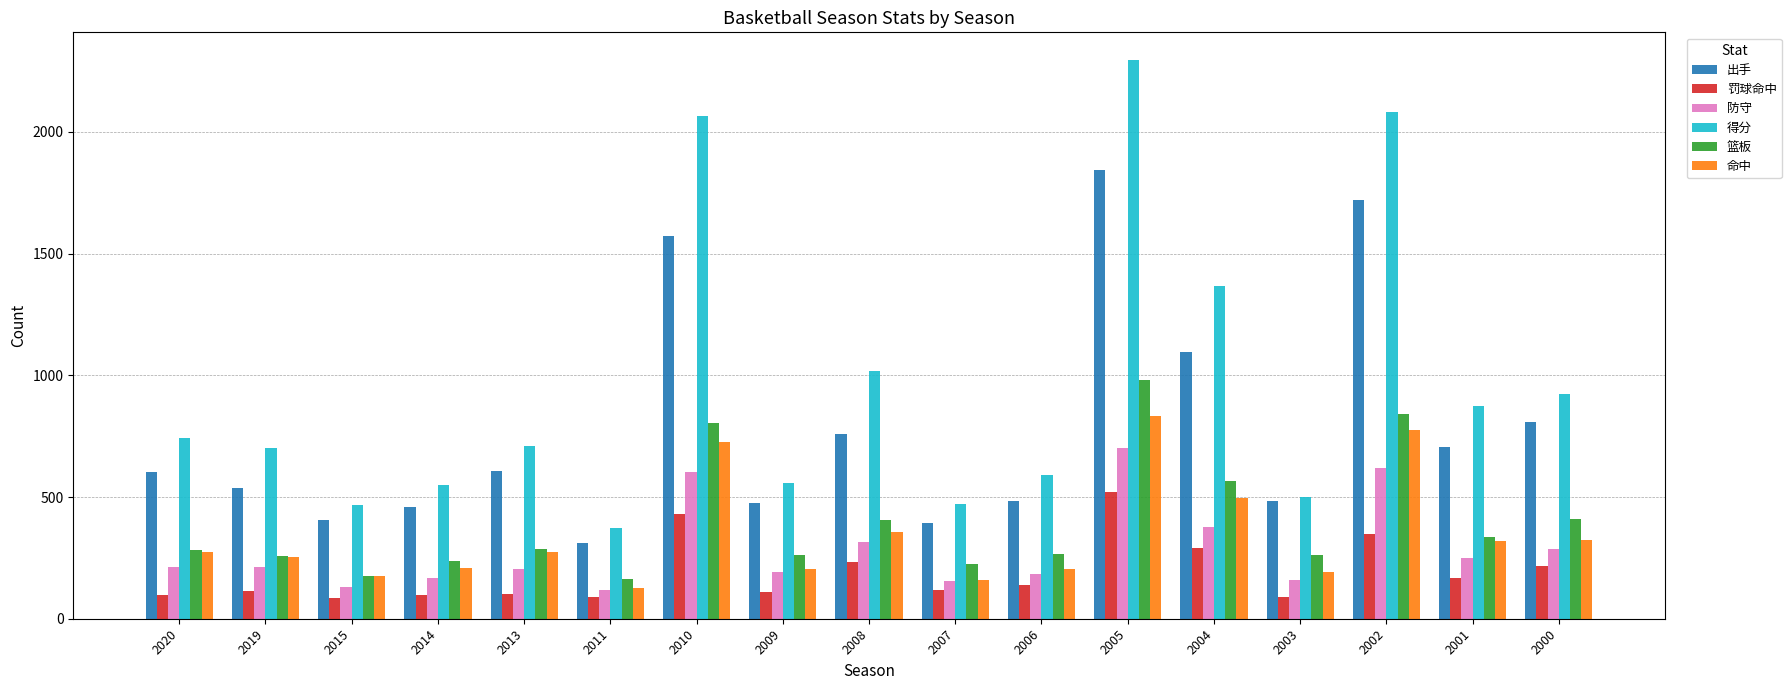

What is the difference between the highest and lowest values at 2010?

1632